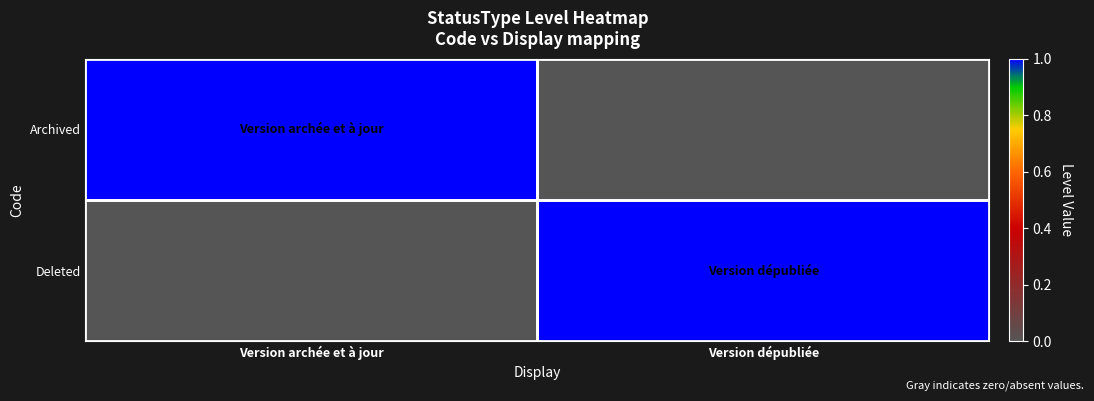

Reading left to right, what are all the values shown in this chart?

Archived: Version archée et à jour=1	Version dépubliée=0
Deleted: Version archée et à jour=0	Version dépubliée=1